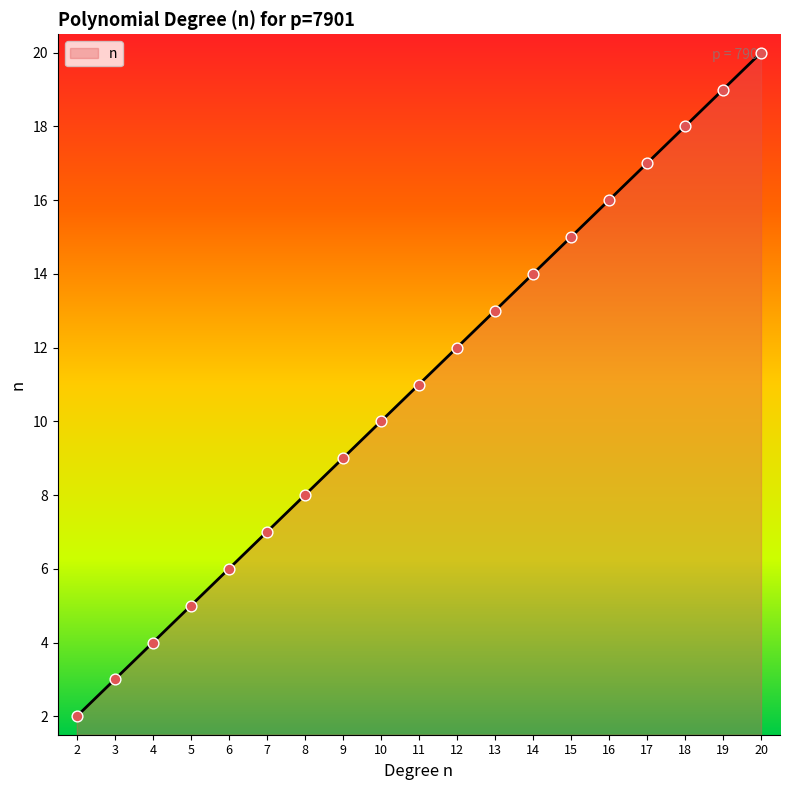

Approximately how many times larger is the value at 10 compared to 15?

0.7